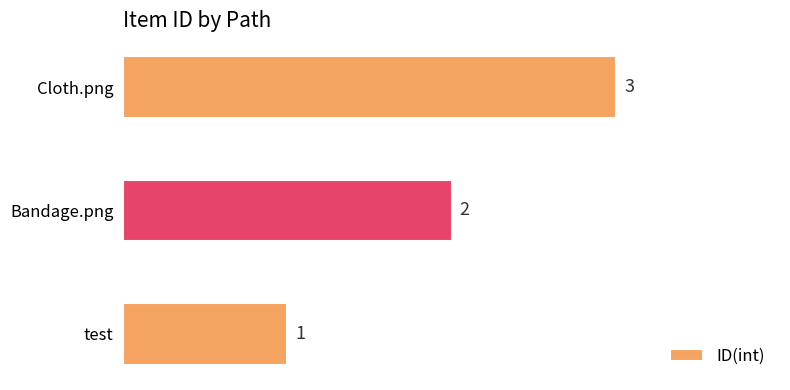

What is the maximum value shown in the chart?

3